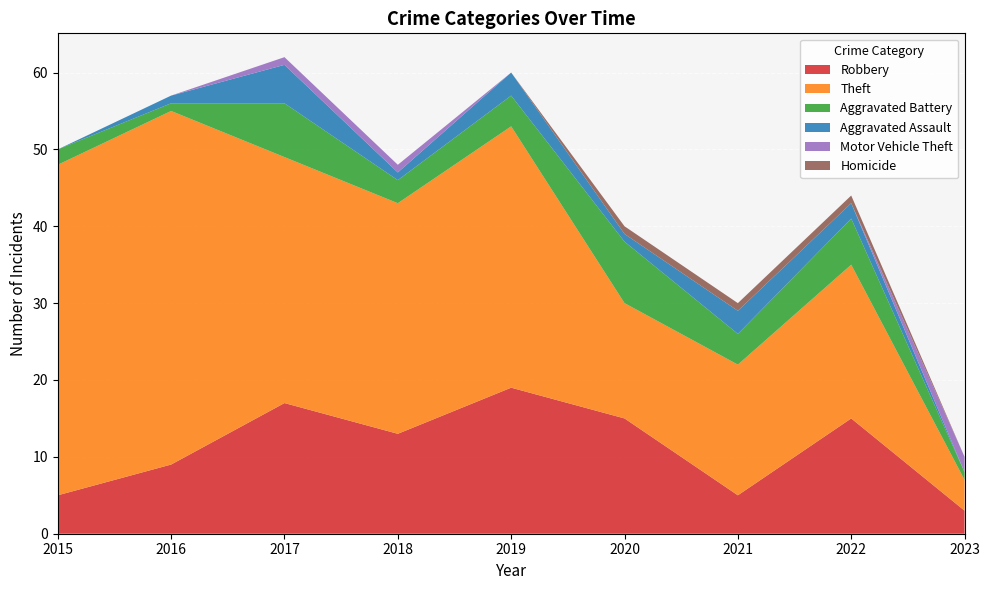

Reading left to right, transcribe all the data shown in this chart.

Robbery: 5	9	17	13	19	15	5	15	3
Theft: 43	46	32	30	34	15	17	20	4
Aggravated Battery: 2	1	7	3	4	8	4	6	1
Aggravated Assault: 0	1	5	1	3	1	3	2	0
Motor Vehicle Theft: 0	0	1	1	0	0	0	0	2
Homicide: 0	0	0	0	0	1	1	1	0